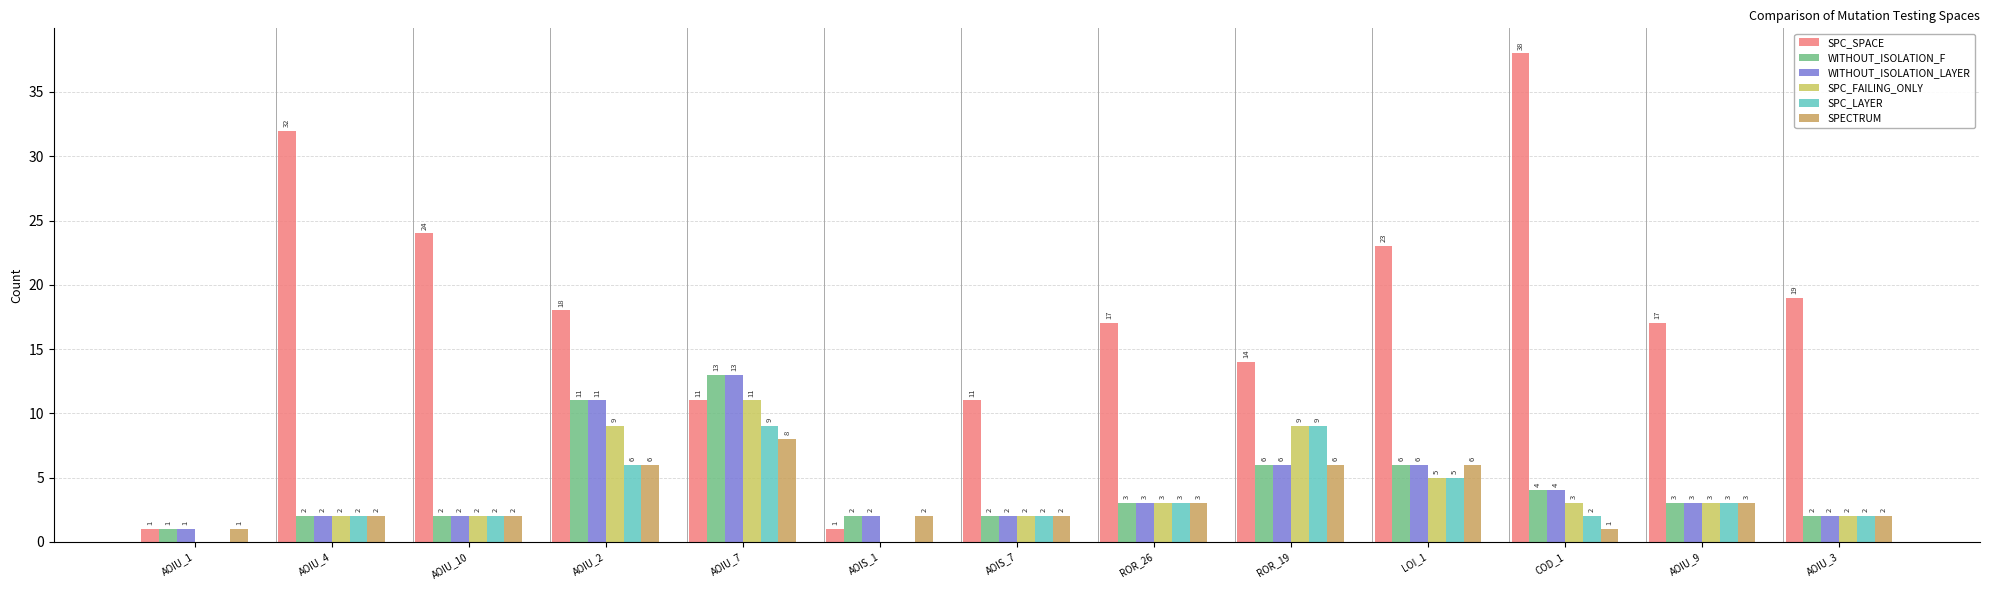

Where does the SPC_LAYER series first go above 2?

AOIU_2